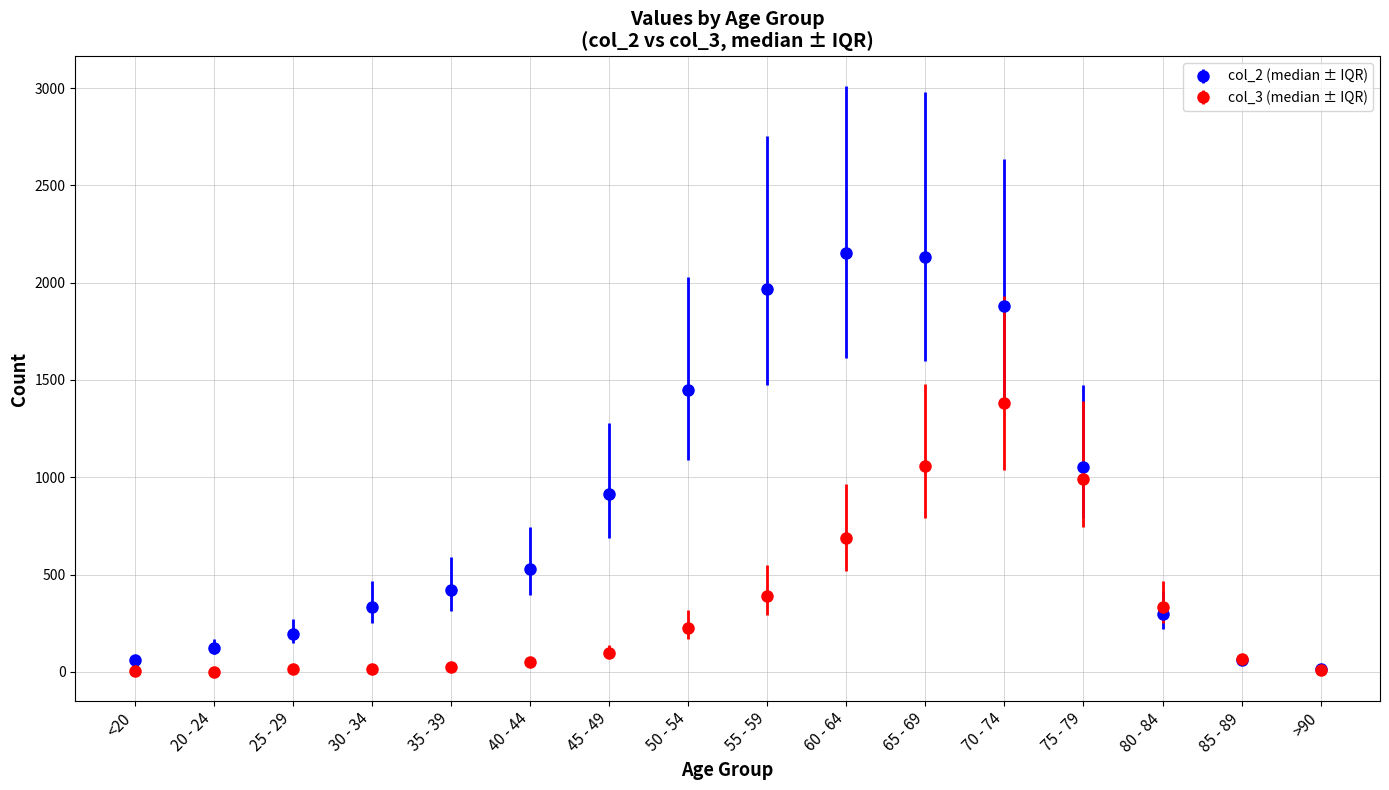

What is the greatest value displayed?

2151